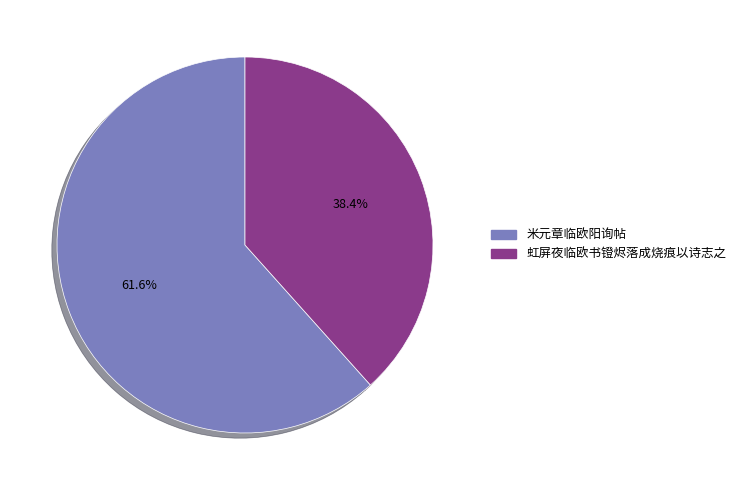

Rank the categories by value from lowest to highest.

虹屏夜临欧书镫烬落成烧痕以诗志之, 米元章临欧阳询帖